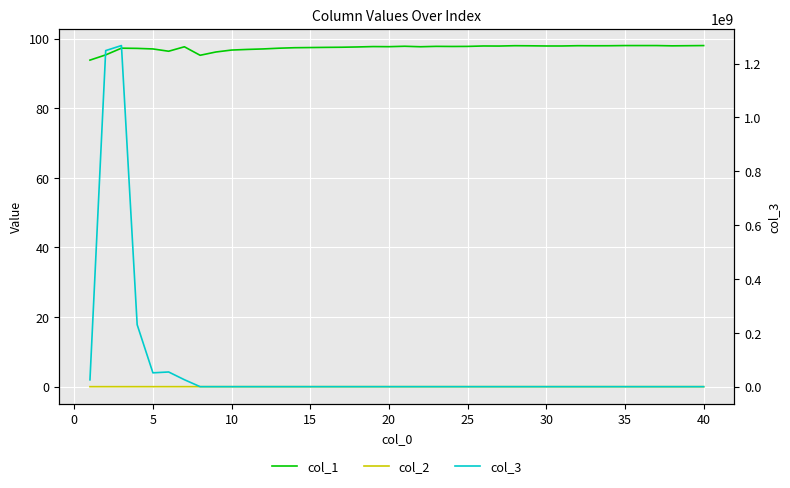

What is the minimum value for col_1?

93.8